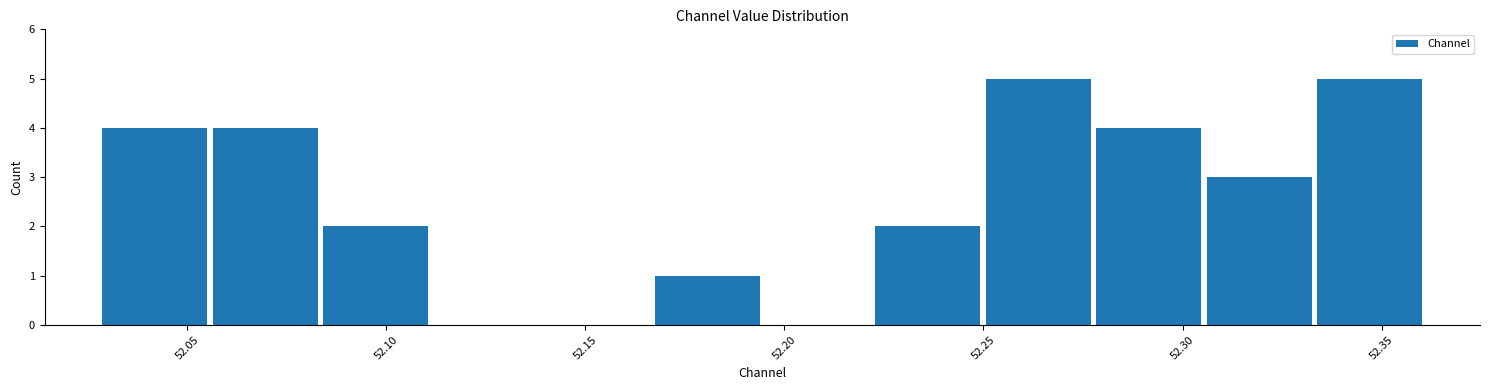

Reading left to right, list every bar in this chart as the range it spans on the x-axis followed by its height. Neither the bar edges nor the heights are printed on the chart, so give them approximately, as read against the axes.

52.030 to 52.055: 4
52.055 to 52.085: 4
52.085 to 52.110: 2
52.110 to 52.140: 0
52.140 to 52.165: 0
52.165 to 52.195: 1
52.195 to 52.220: 0
52.220 to 52.250: 2
52.250 to 52.280: 5
52.280 to 52.305: 4
52.305 to 52.335: 3
52.335 to 52.360: 5